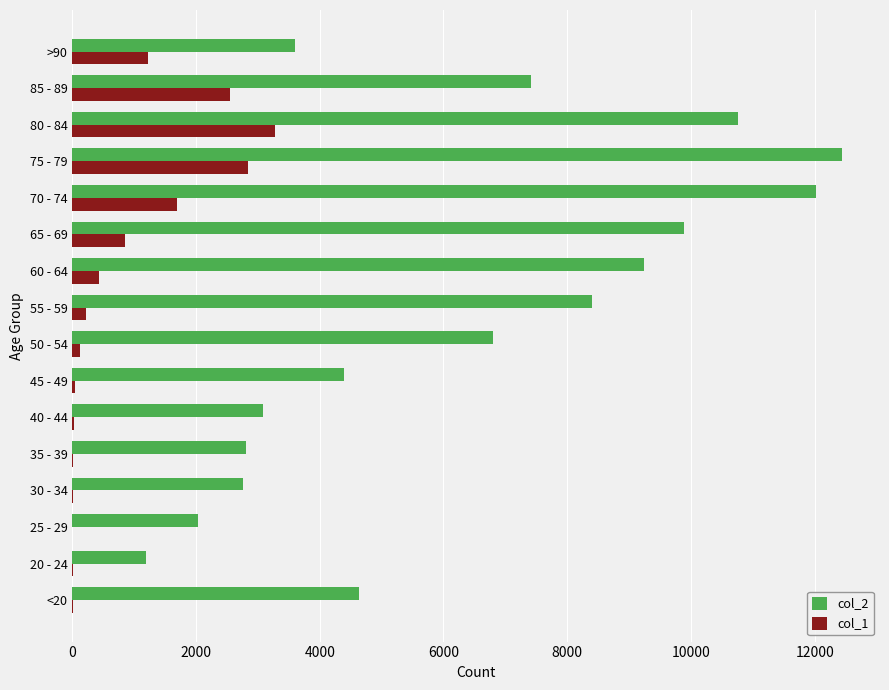

Which category has the highest value in the col_1 series?

80 - 84